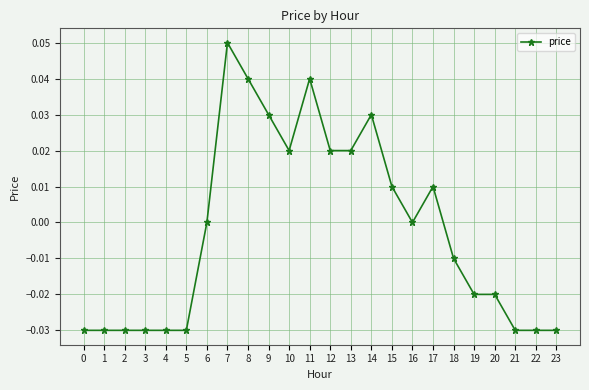

True or false: the data shows -0.0 at 4.

True